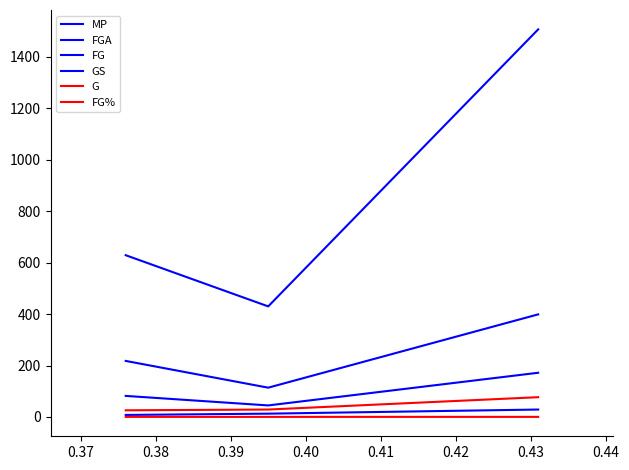

How many lines are shown in the chart?

6